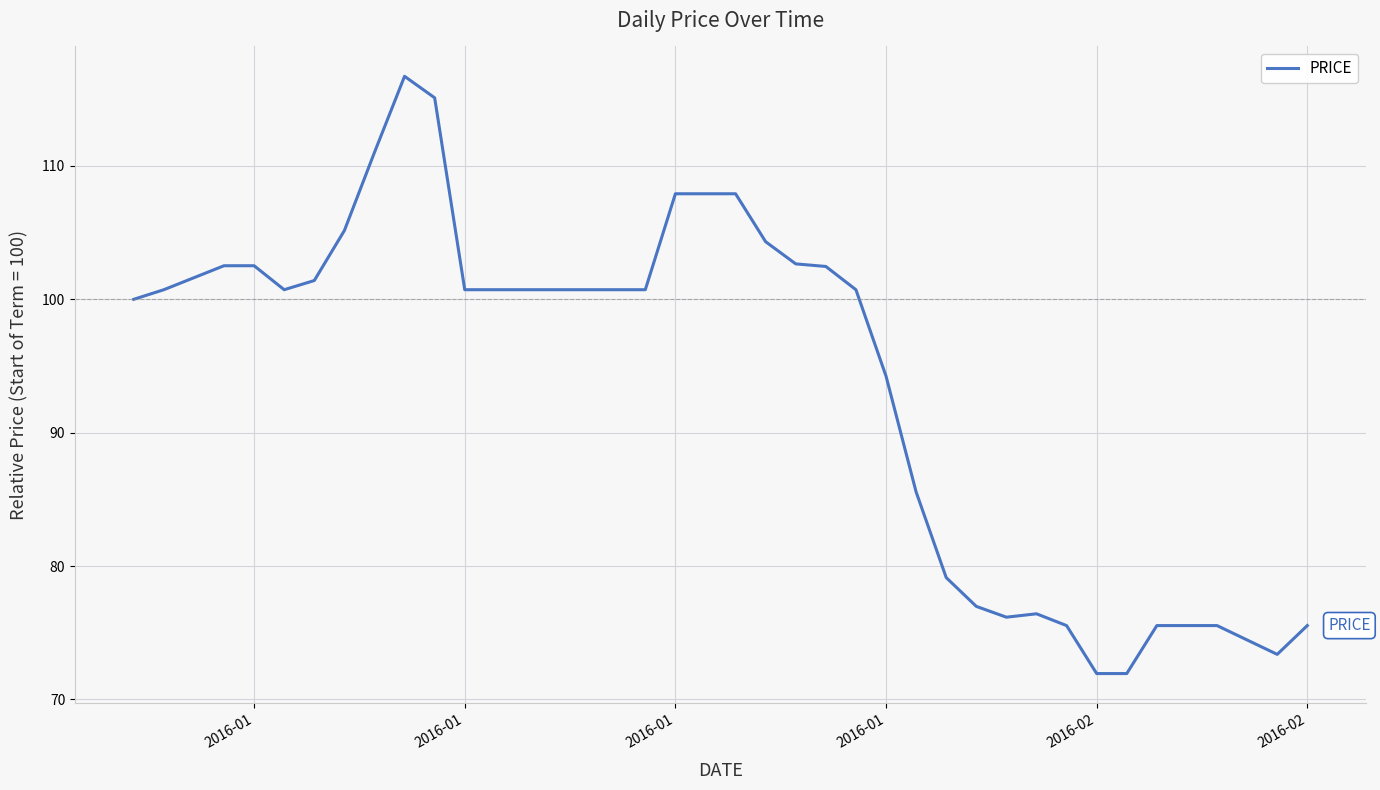

What is the difference between the maximum and minimum values?

44.8